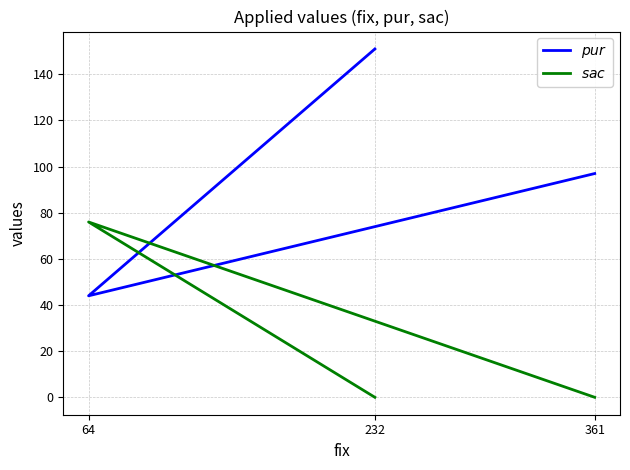

What are all the series names shown in the legend?

$pur$, $sac$